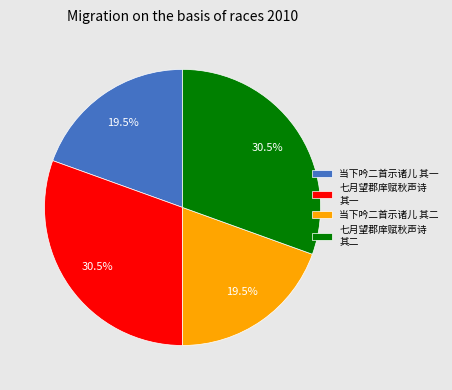

How much of the chart is everything except 当下吟二首示诸儿 其二?

80.5%